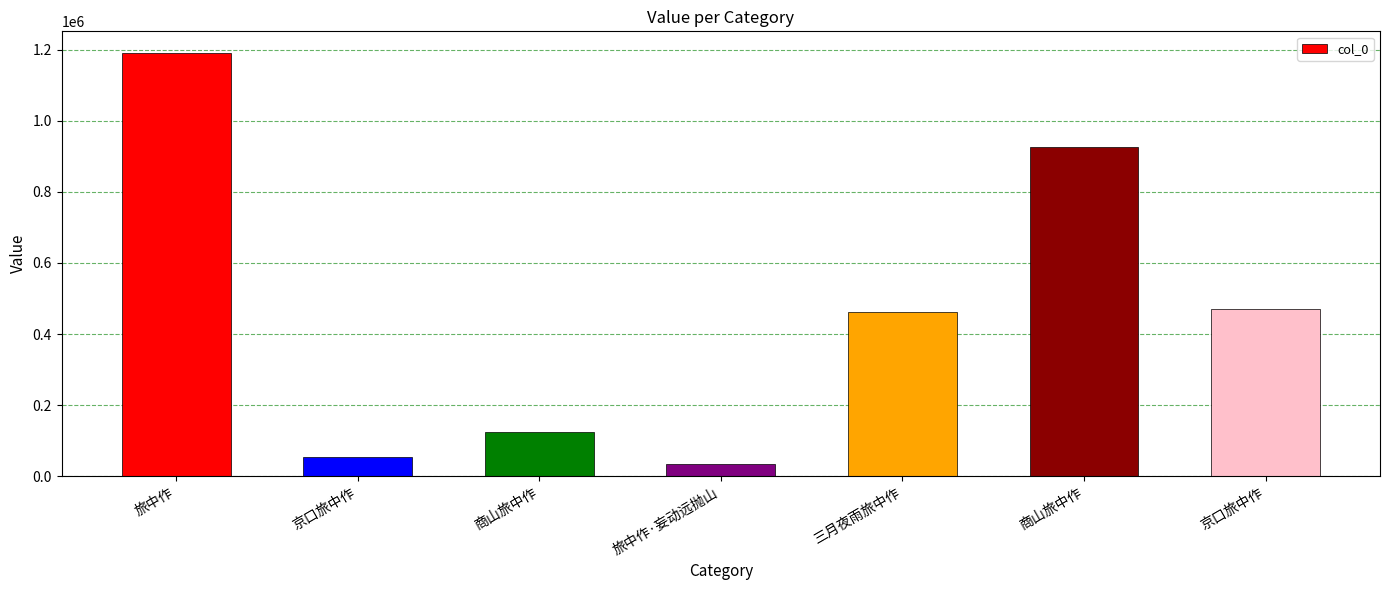

How many data points does each series have?

7